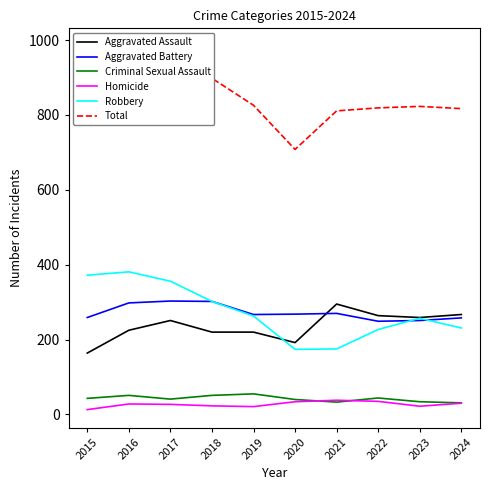

What is the total value across all series at 2021?

1622